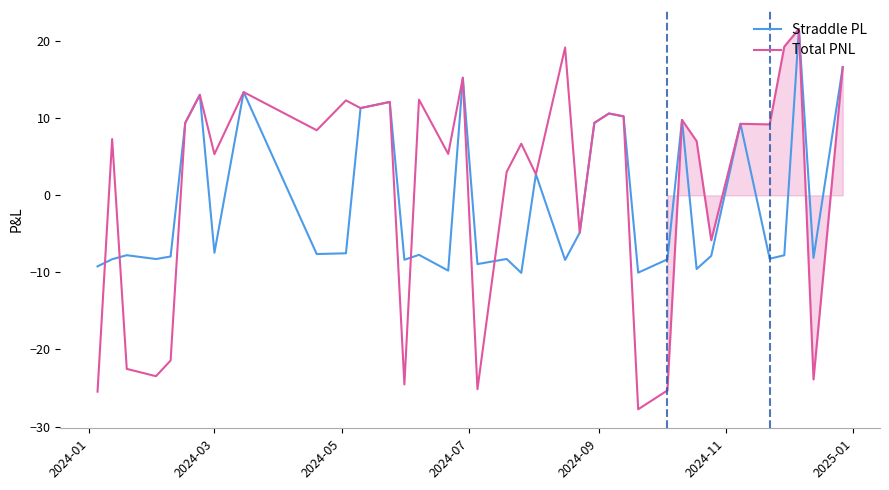

What is the maximum value shown in the chart?

21.6